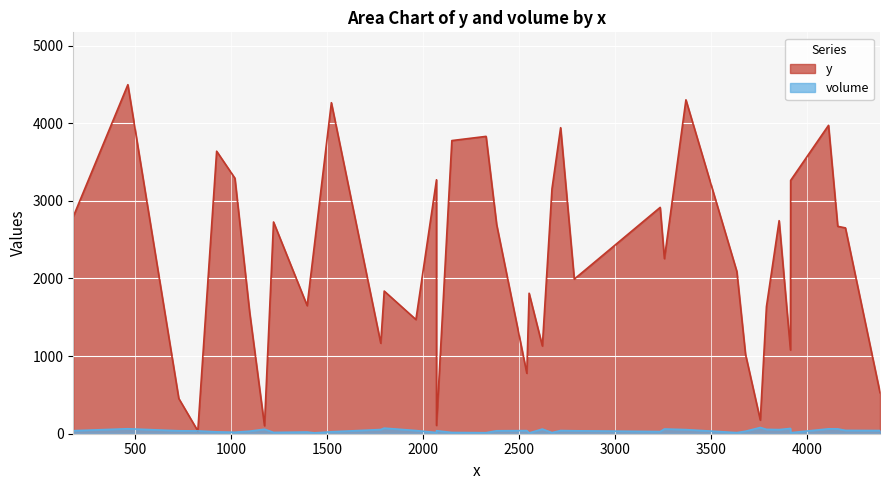

Between C8 and C29, which series saw the biggest shift?

y